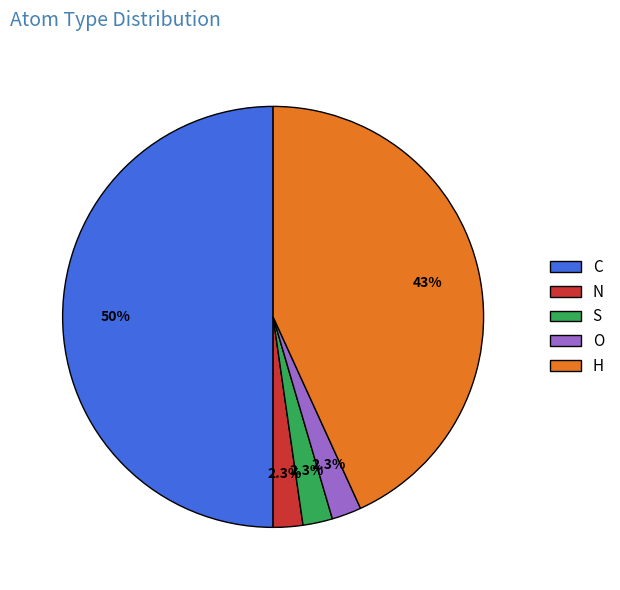

Do H and N together represent more than half of the pie?

No